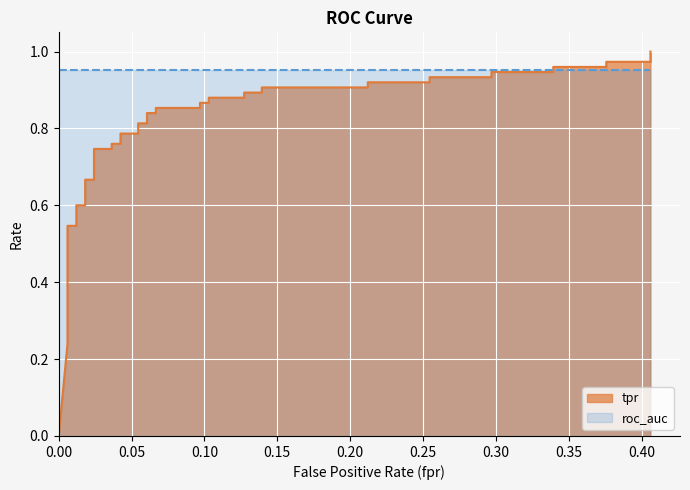

What is the value of the 38th point from the left?

1.0